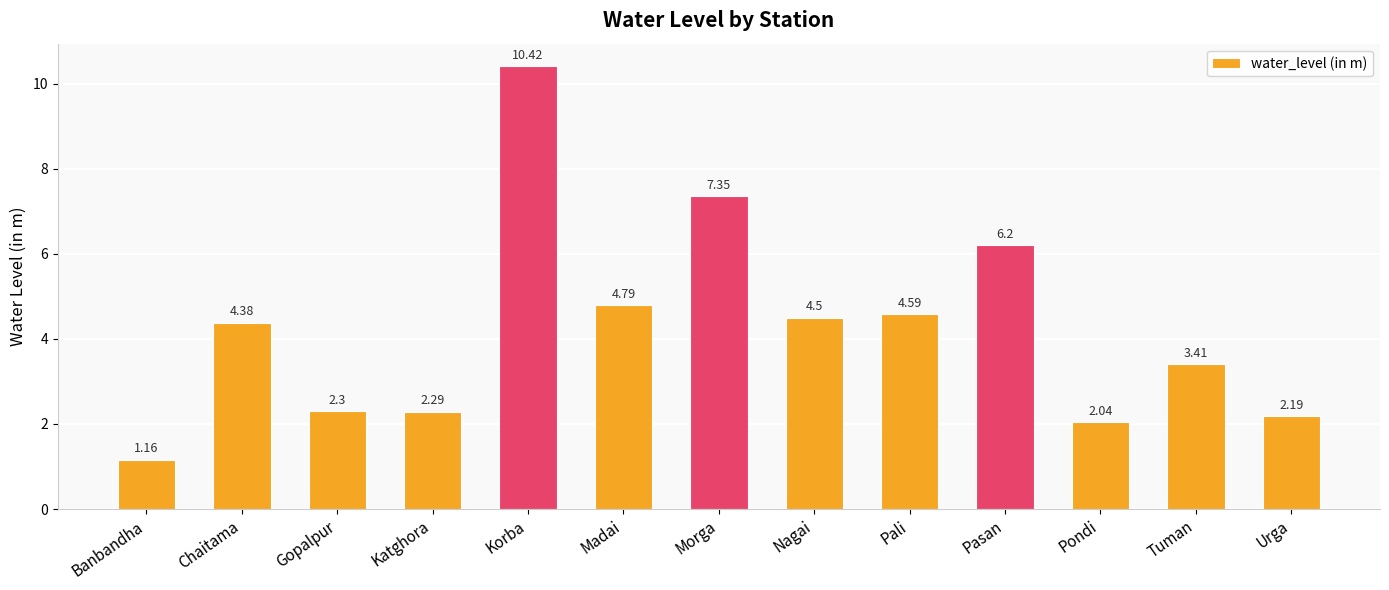

Which has a higher value, Gopalpur or Chaitama?

Chaitama